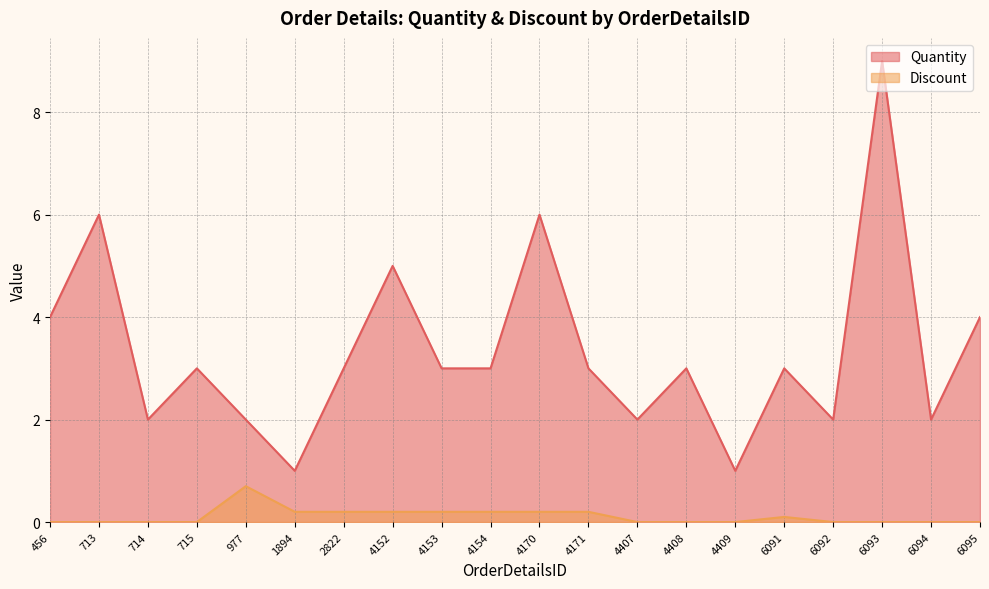

Is it true that Quantity equals 5.6 at 456?

False